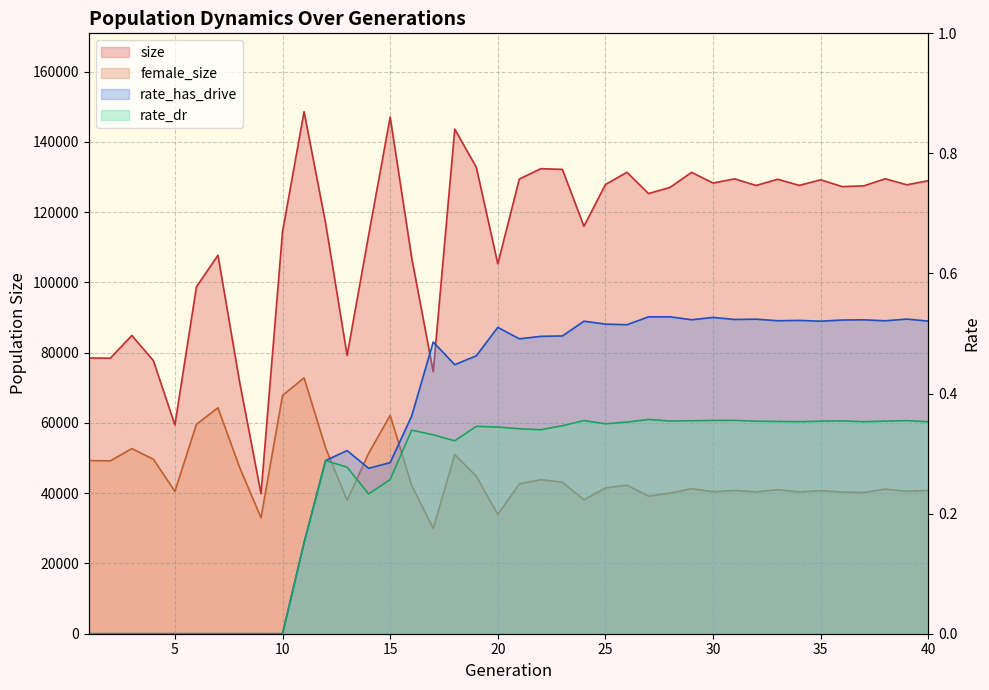

At how many categories does at least one series exceed 20817?

40